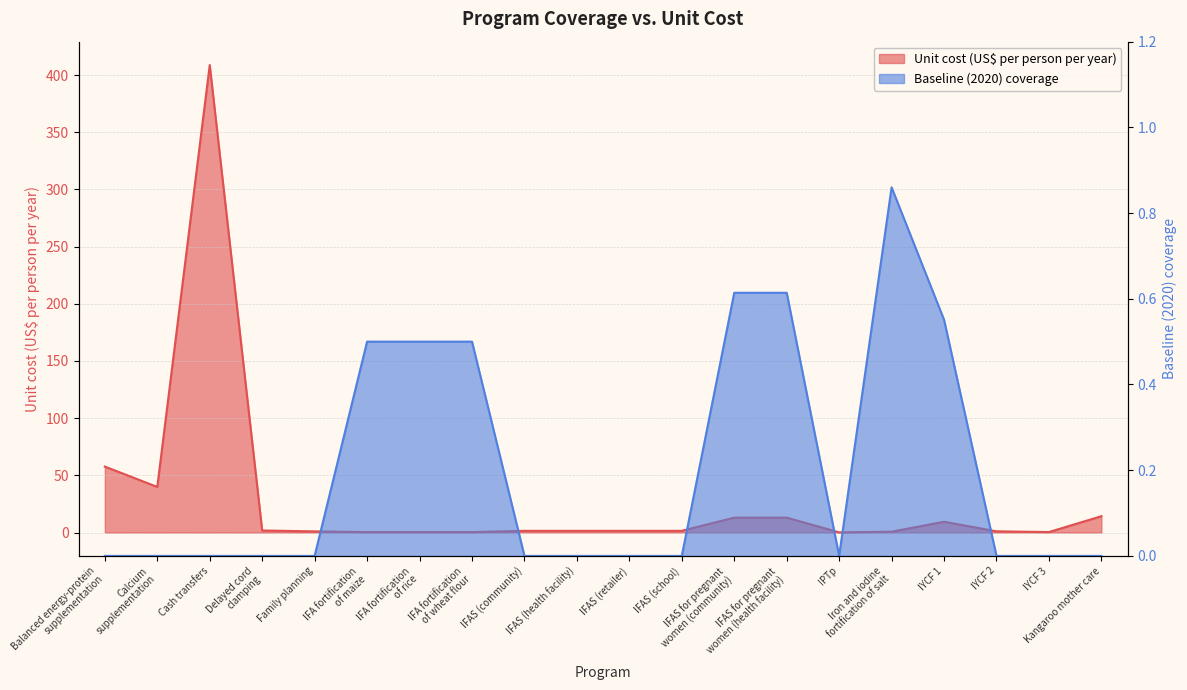

At how many categories does at least one series exceed 227?

1